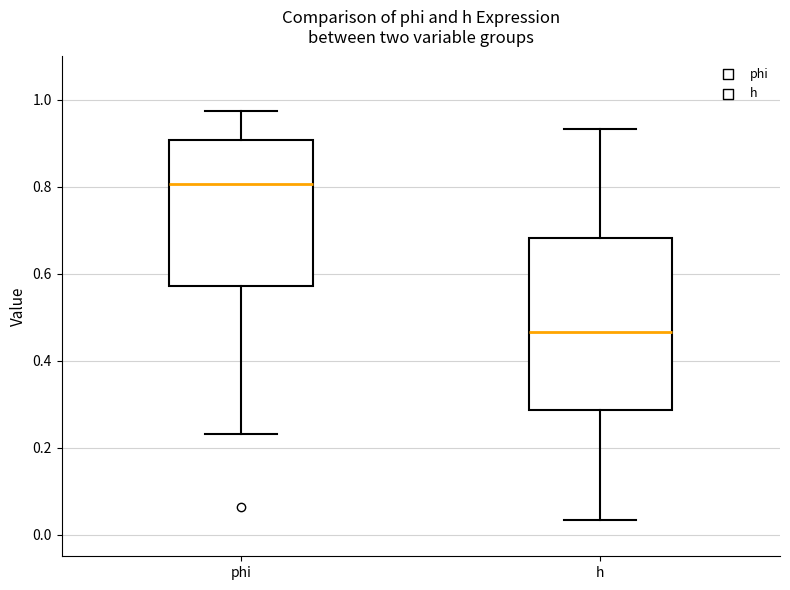

Which box has the lowest median line?

h